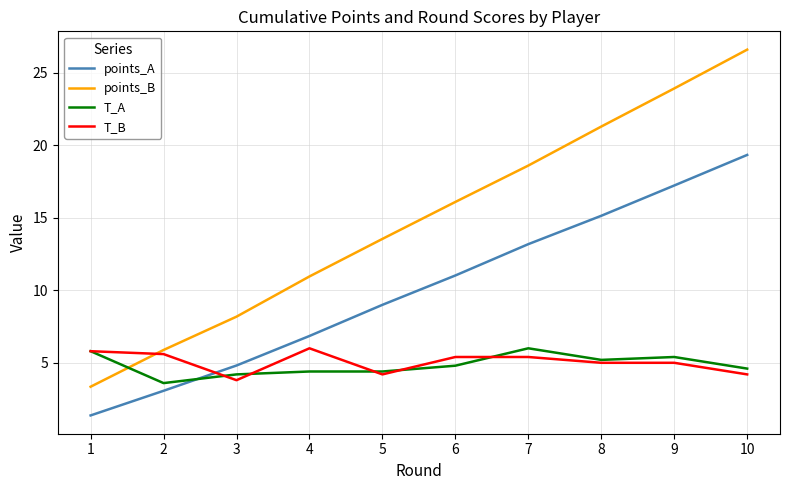

What is the minimum value shown in the chart?

1.4